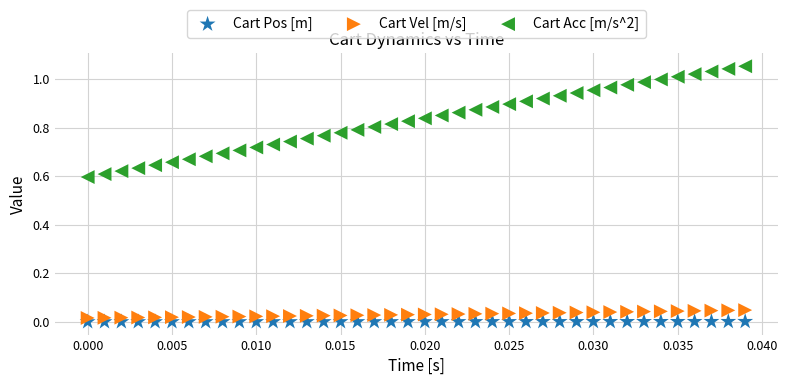

Which series has the widest spread of Y values?

Cart Acc [m/s^2]